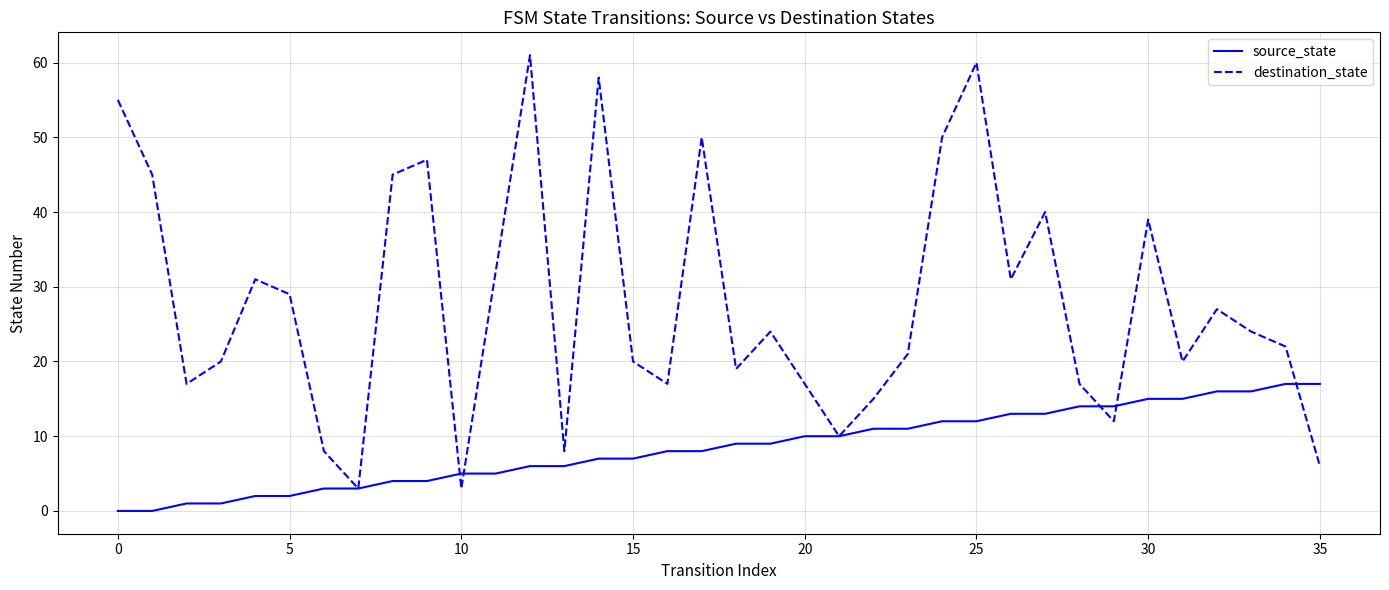

What is the highest value of the destination_state series?

61